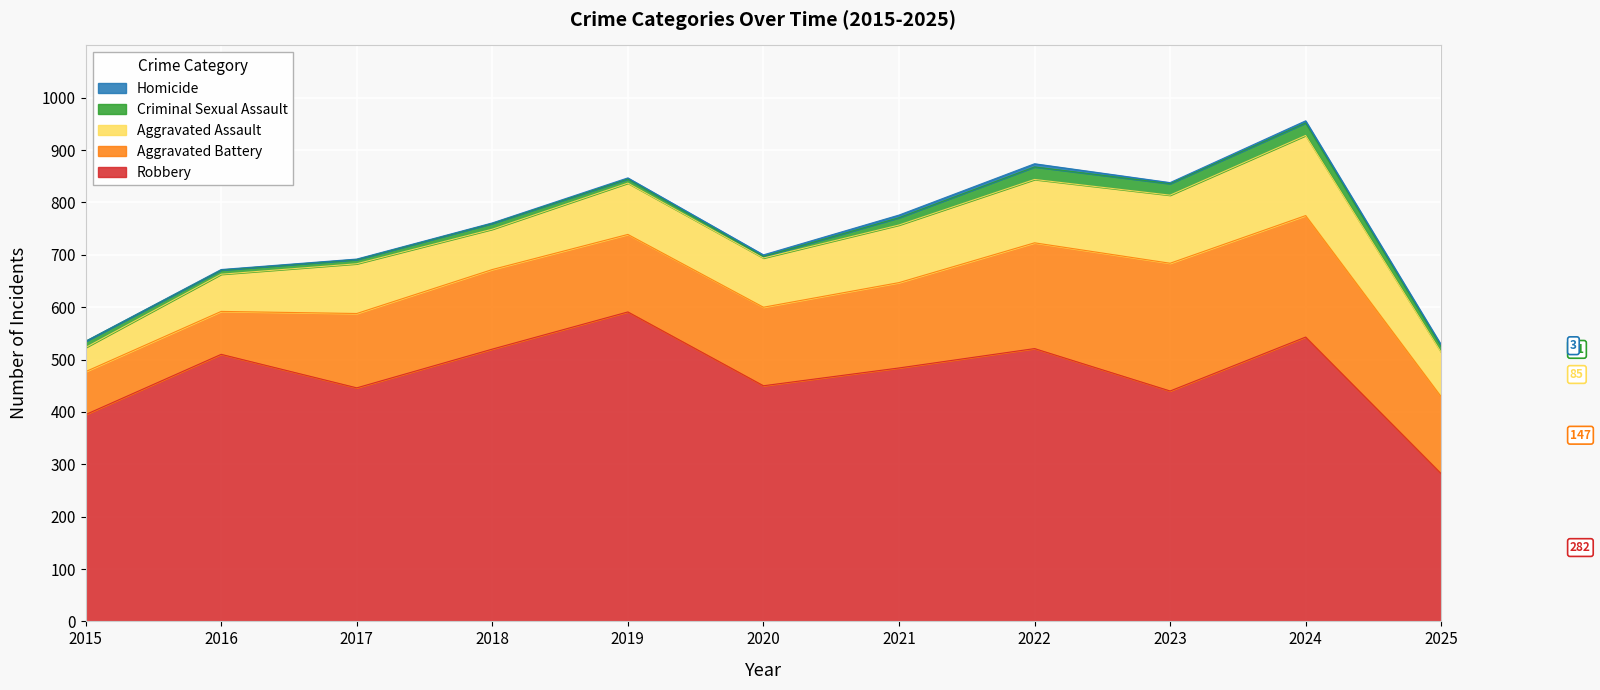

Is it true that Criminal Sexual Assault equals 14 at 2021?

True